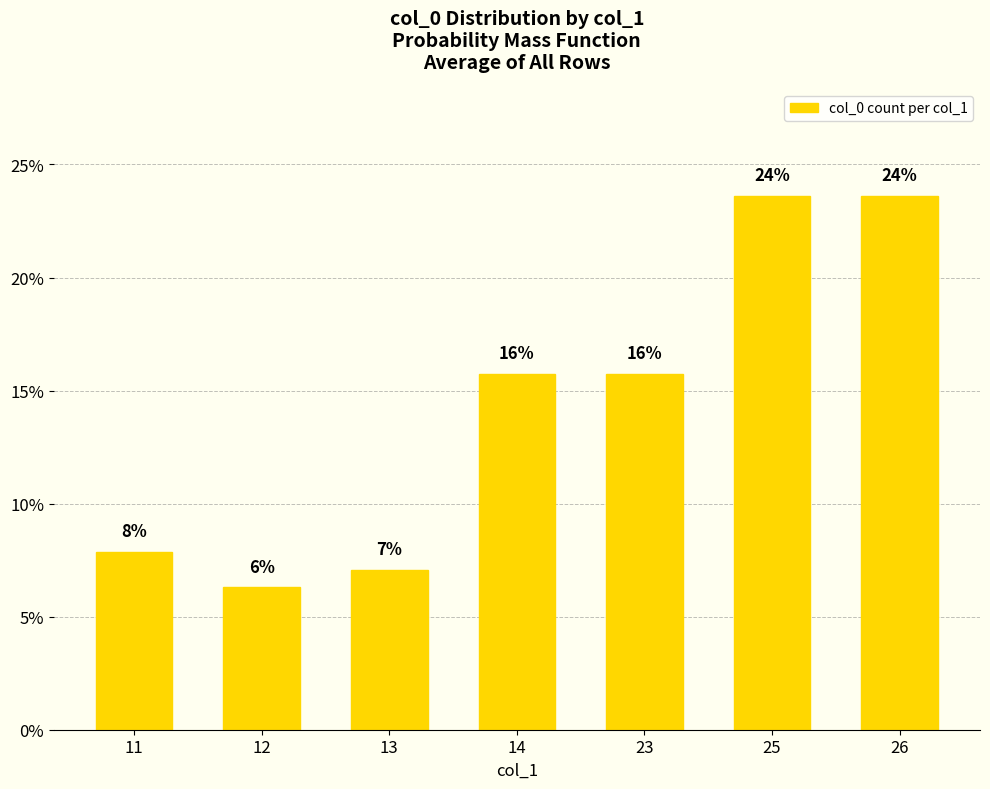

List the labels in order of value, smallest first.

12, 13, 11, 14, 23, 25, 26